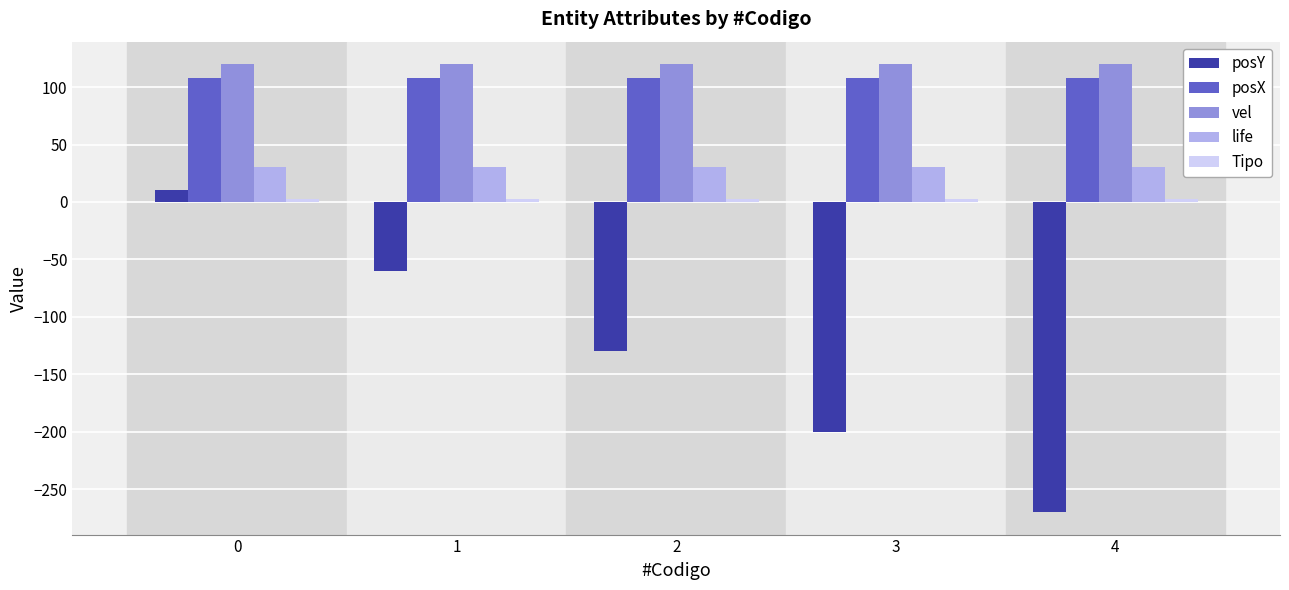

Count the posY values in the range -200 to -60.

3